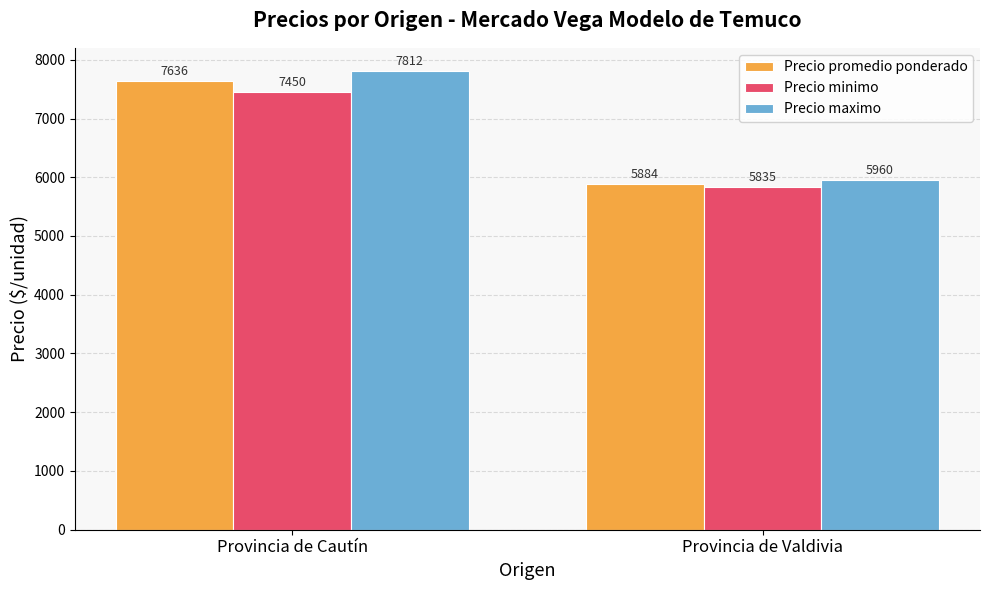

At which category does the chart reach its peak across all series?

Provincia de Cautín